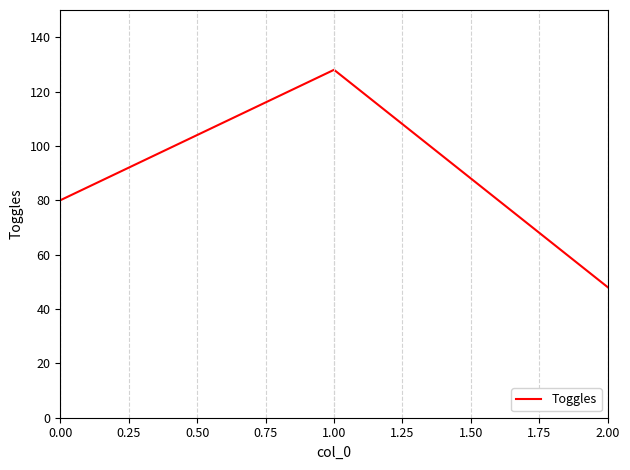

Reading left to right, list all the values displayed in this chart.

80	128	48